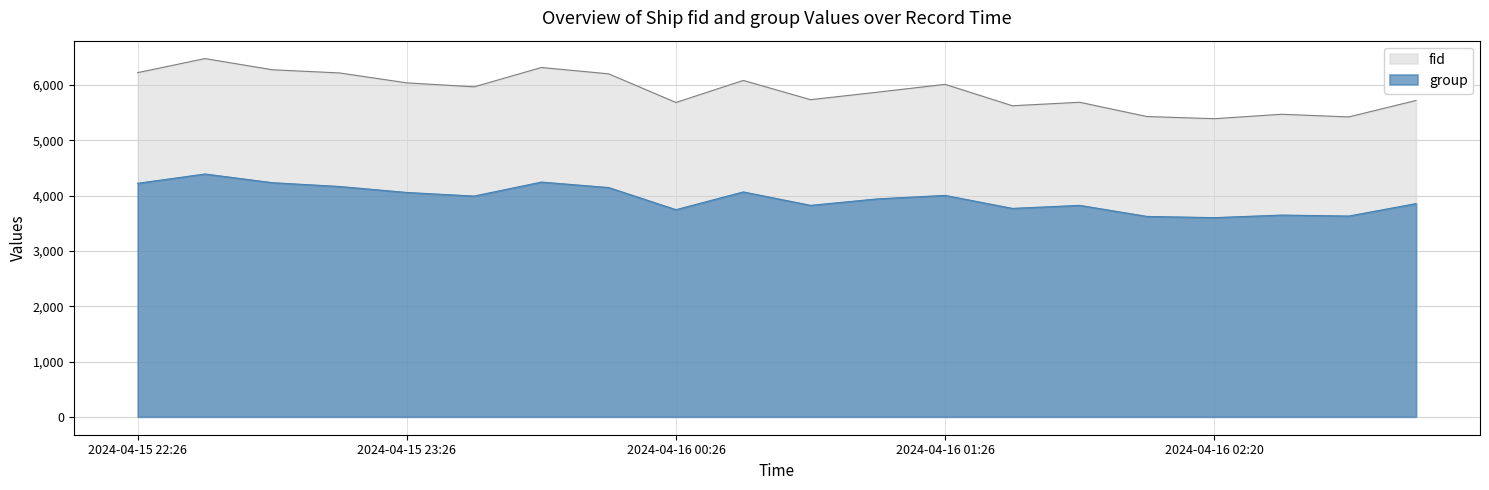

What is the label of the 1st point from the left?

2024-04-15 22:26